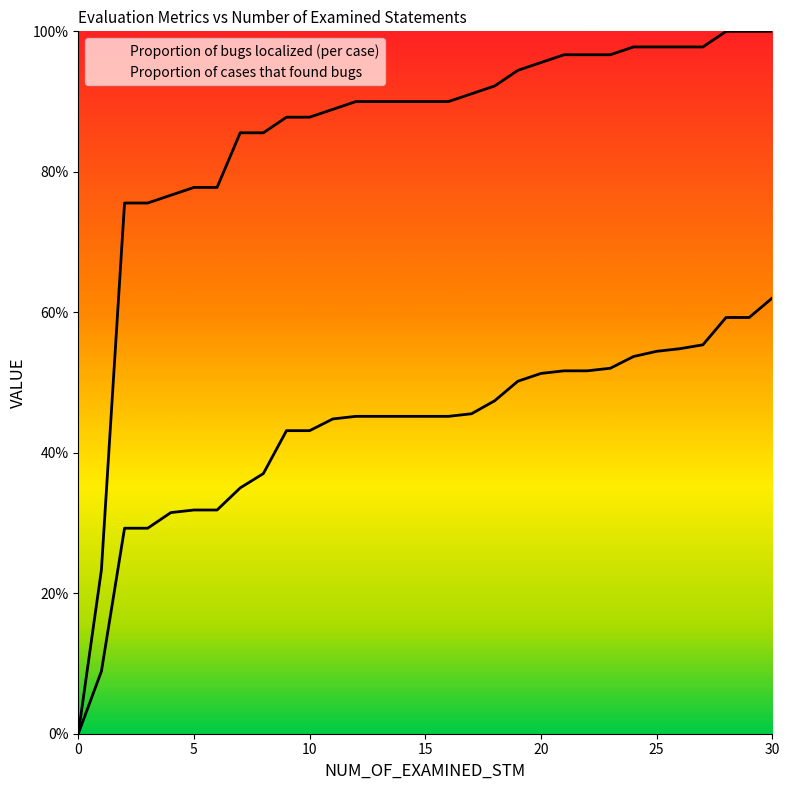

At how many categories does at least one series exceed 0?

30